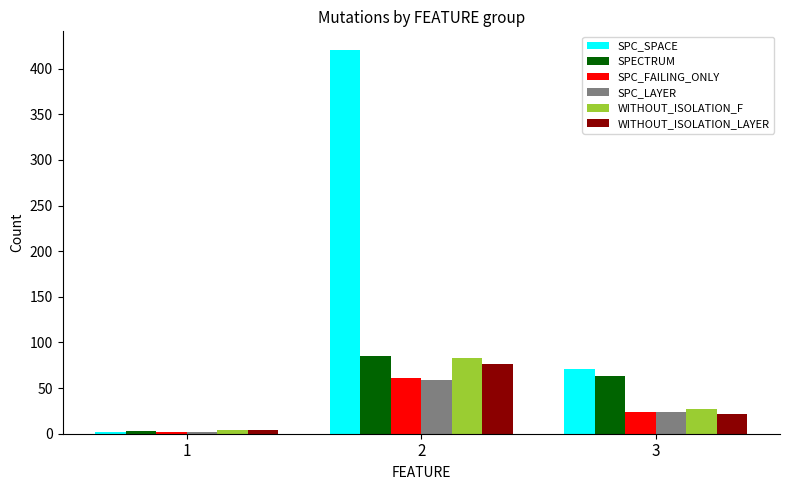

What is the value of the WITHOUT_ISOLATION_LAYER bar at the 2nd from the left?

76